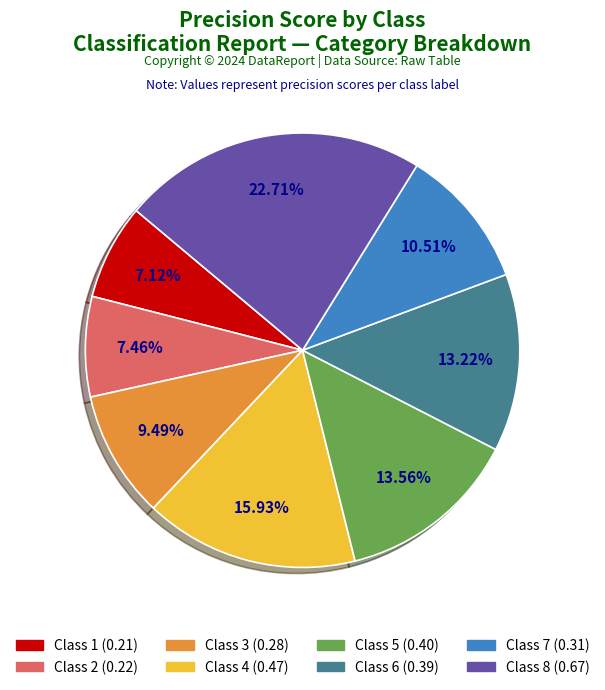

Does any single category account for the majority?

No